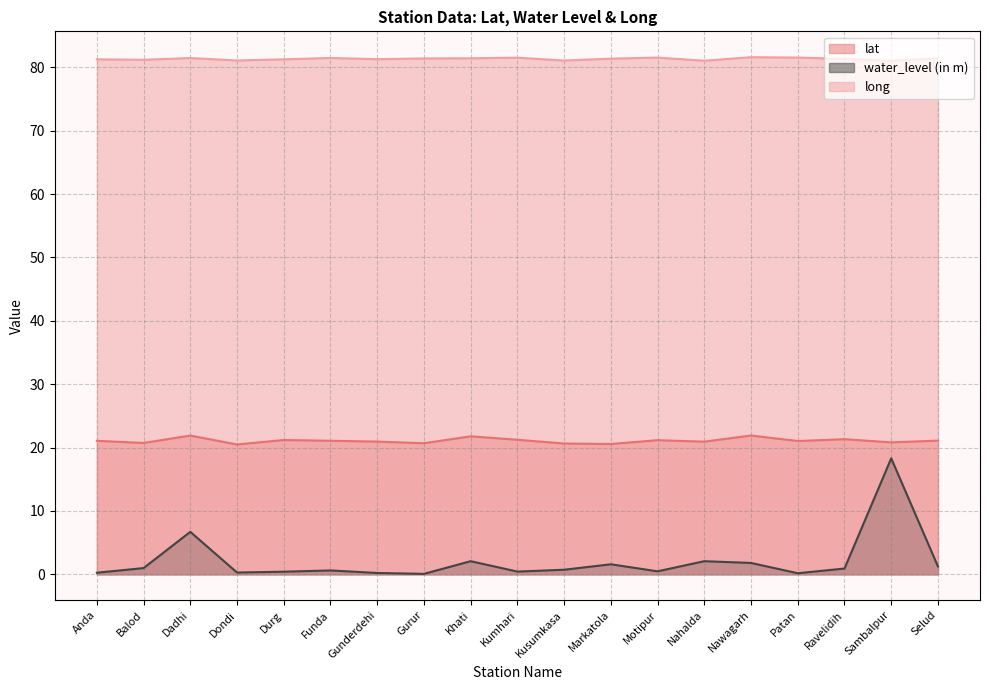

Is the value of lat at Kumhari greater than the value of water_level (in m) at Dadhi?

Yes